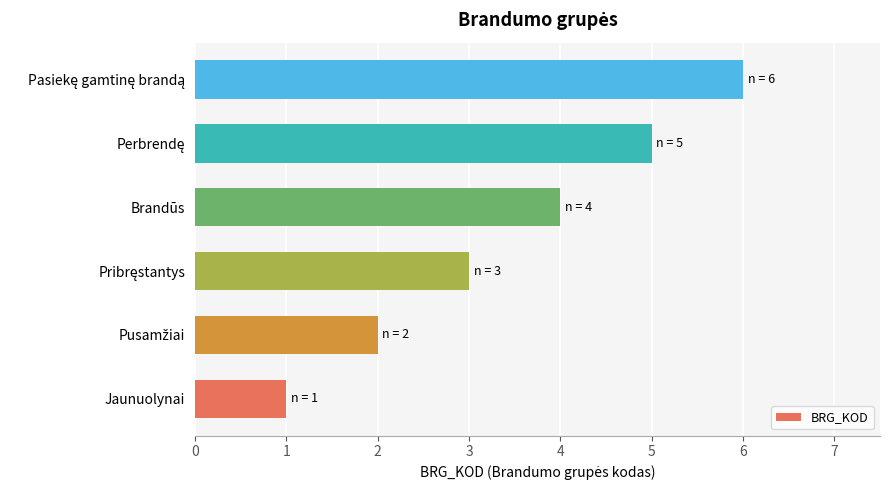

True or false: the data shows 4 at Brandūs.

True